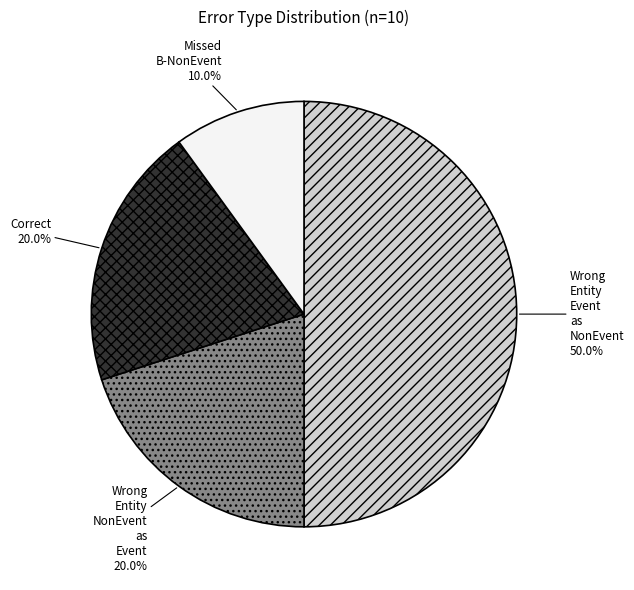

How many segments does this pie chart have?

4